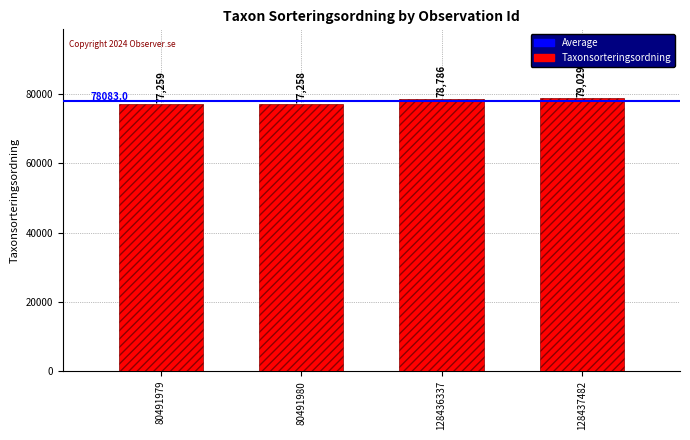

Reading left to right, what are all the values shown in this chart?

80491979=77259	80491980=77258	128436337=78786	128437482=79029